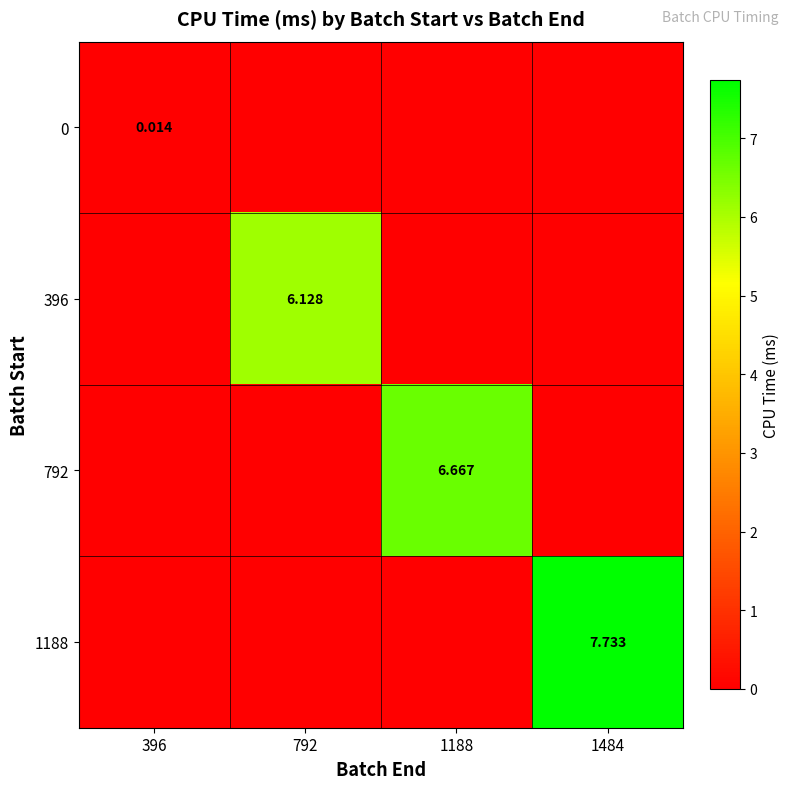

The 0 series shows 0.0 at 396. True or false?

True